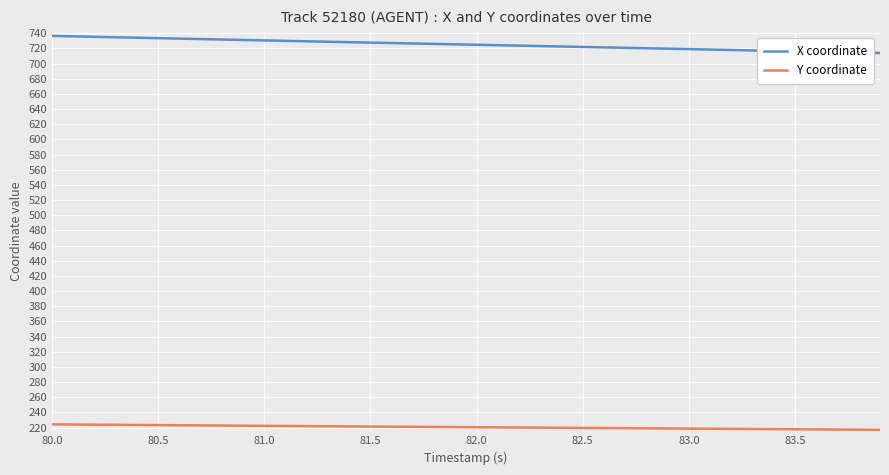

What is the minimum value for X coordinate?

714.0